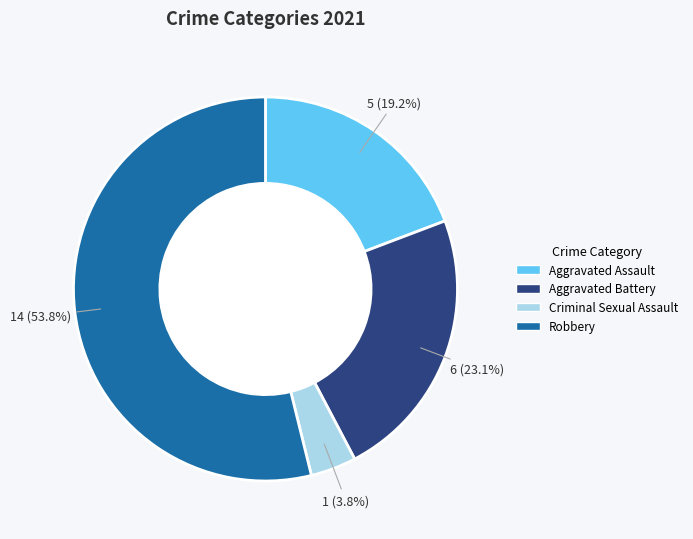

Is the sum of Aggravated Assault and Robbery greater than half?

Yes